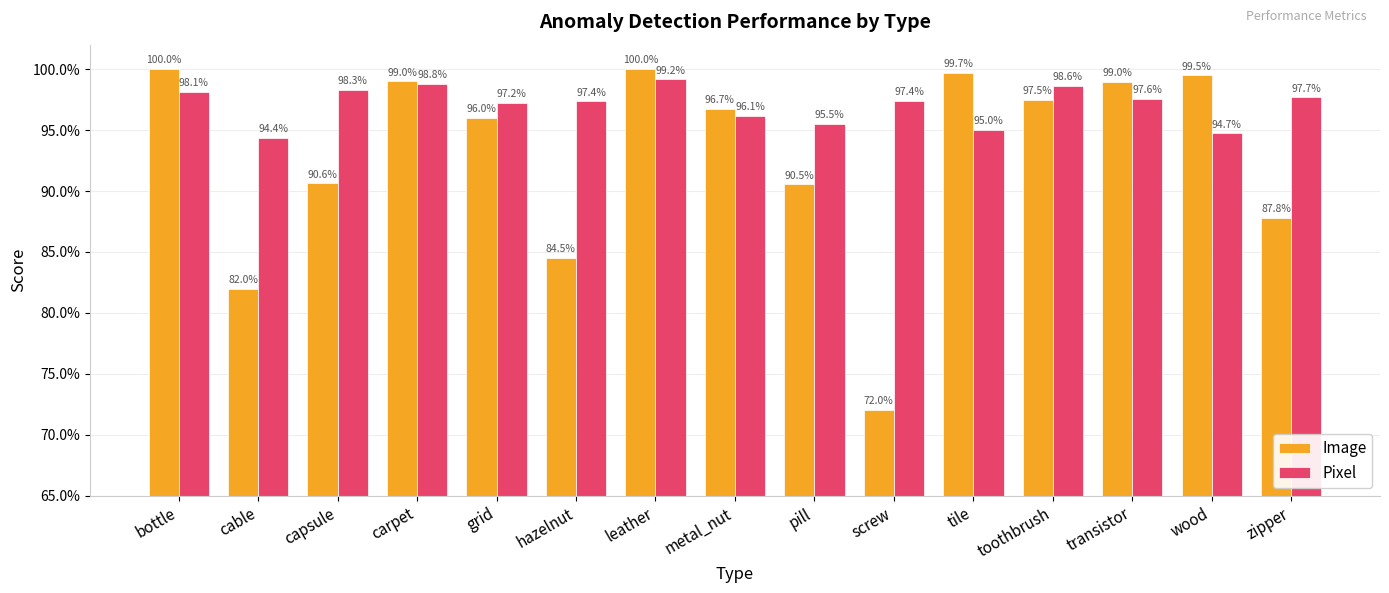

What are all the series names shown in the legend?

Image, Pixel